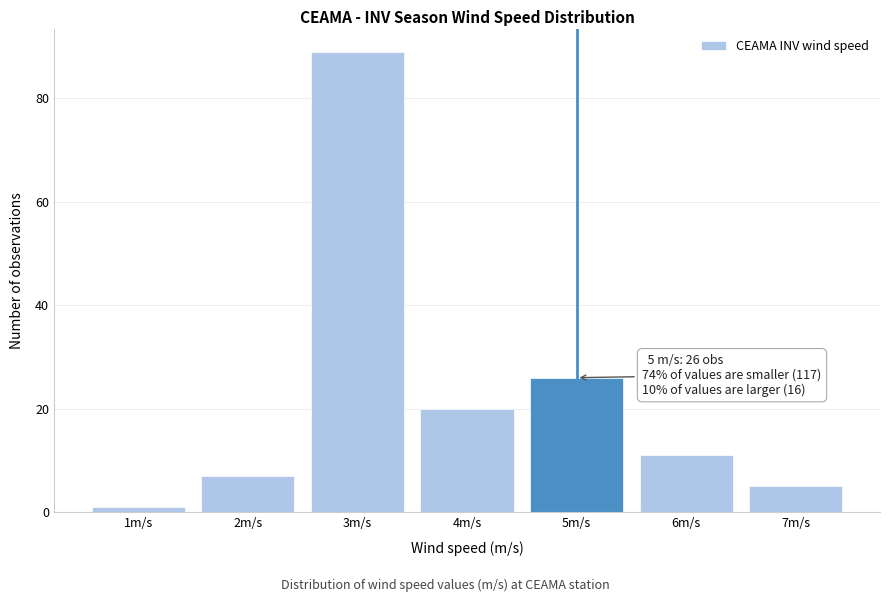

Over which range of the x-axis is the bar tallest?

2.5 to 3.5